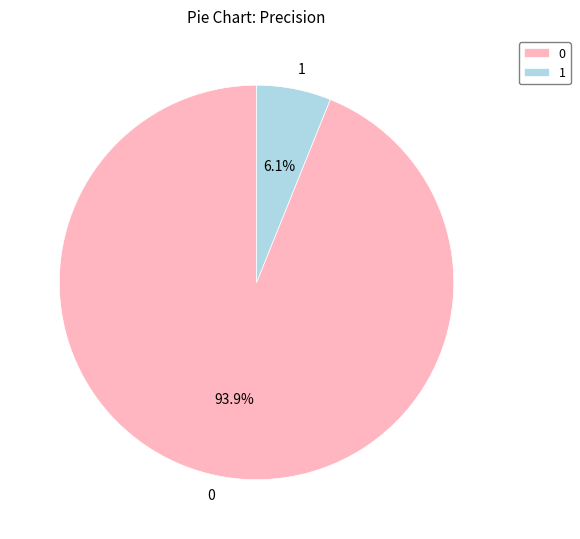

To the nearest percent, what is the difference between the 0 and 1 slice percentages?

88%